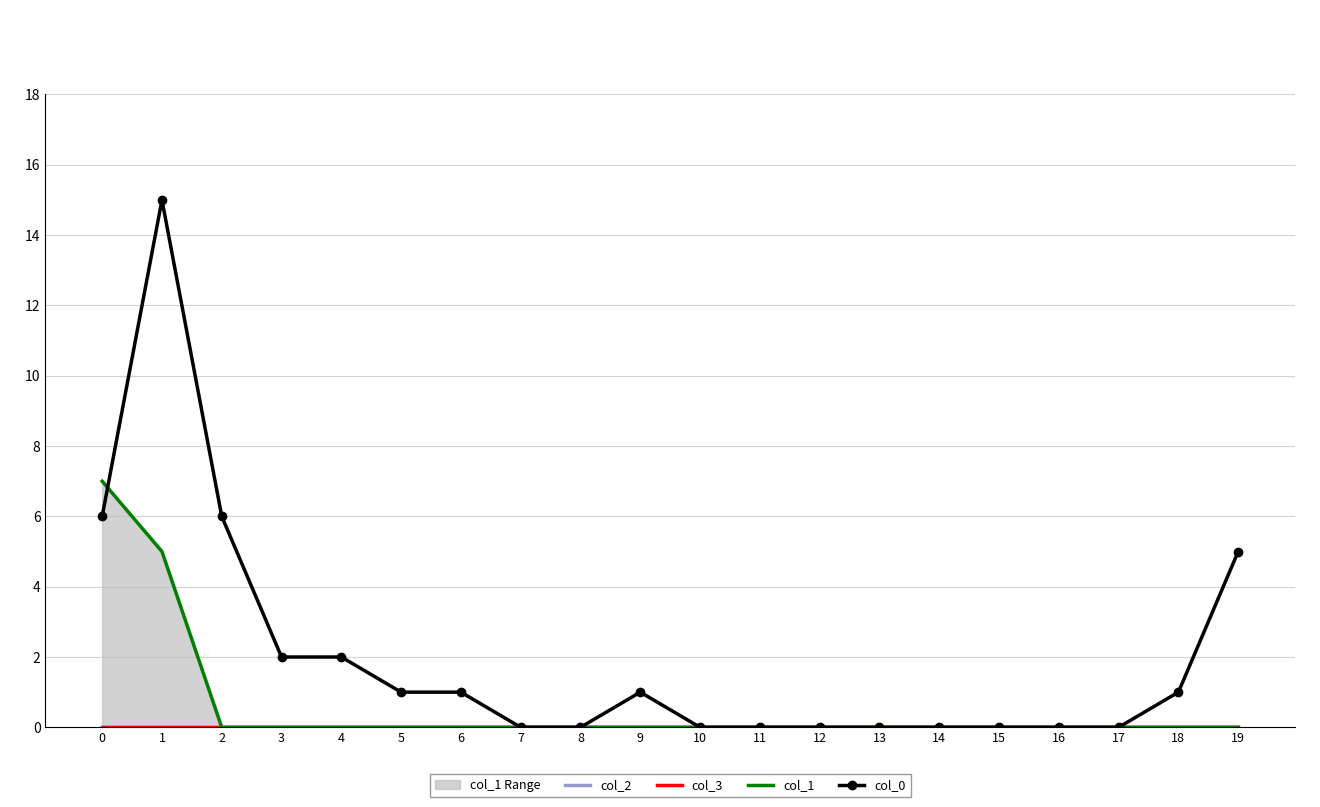

Rank the categories by col_2 value from lowest to highest.

0, 1, 2, 3, 4, 5, 6, 7, 8, 9, 10, 11, 12, 13, 14, 15, 16, 17, 18, 19